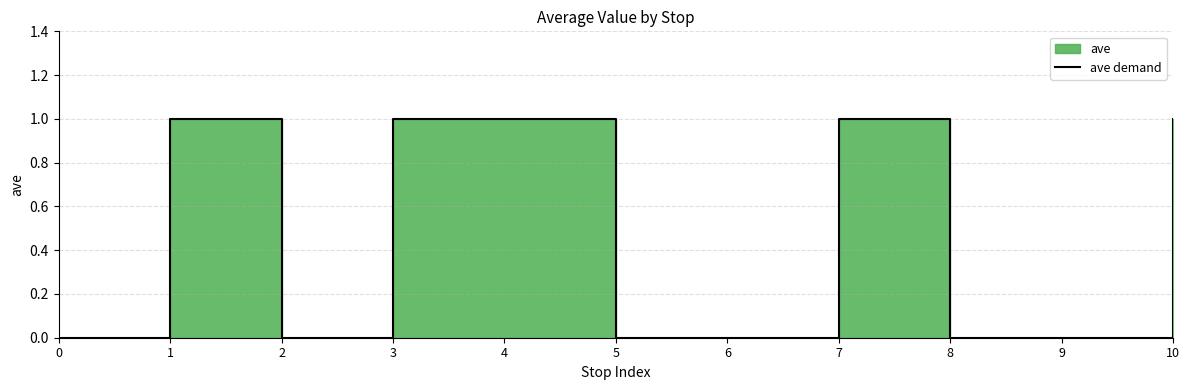

List the labels in order of value, largest first.

1, 3, 4, 7, 10, 0, 2, 5, 6, 8, 9